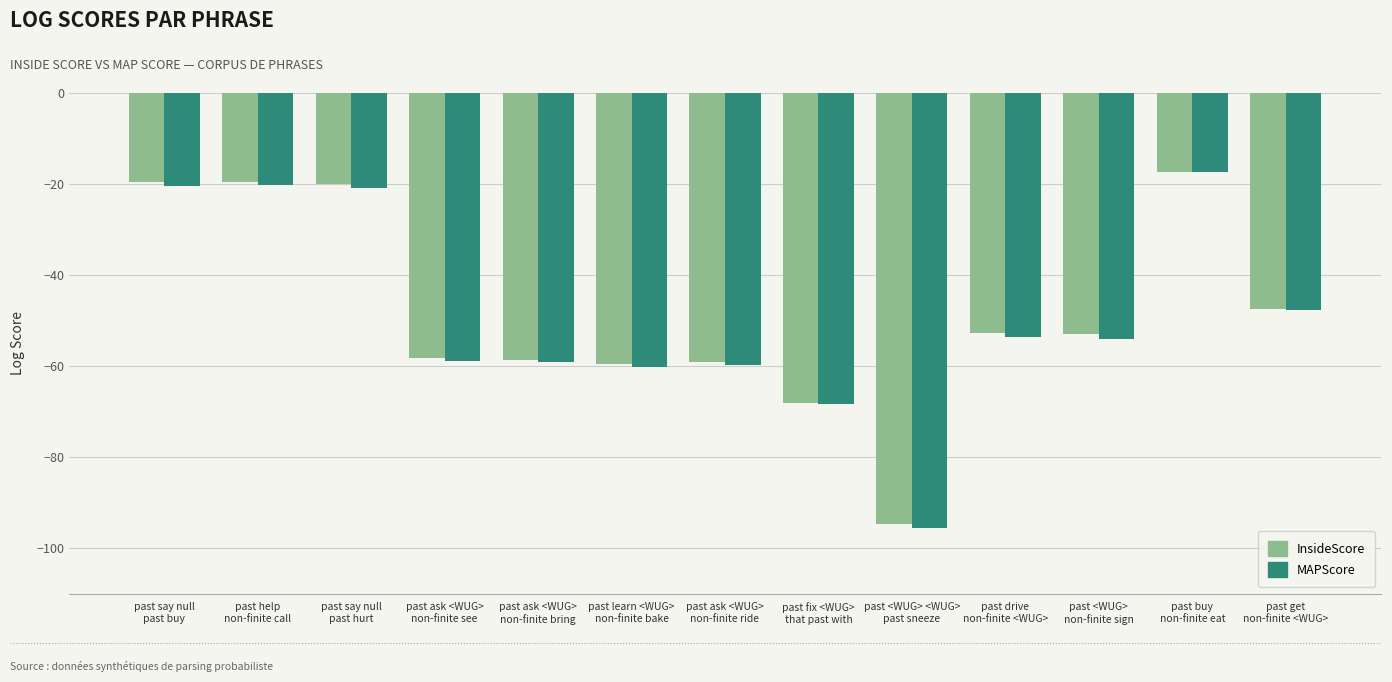

How many categories are shown in the chart?

13